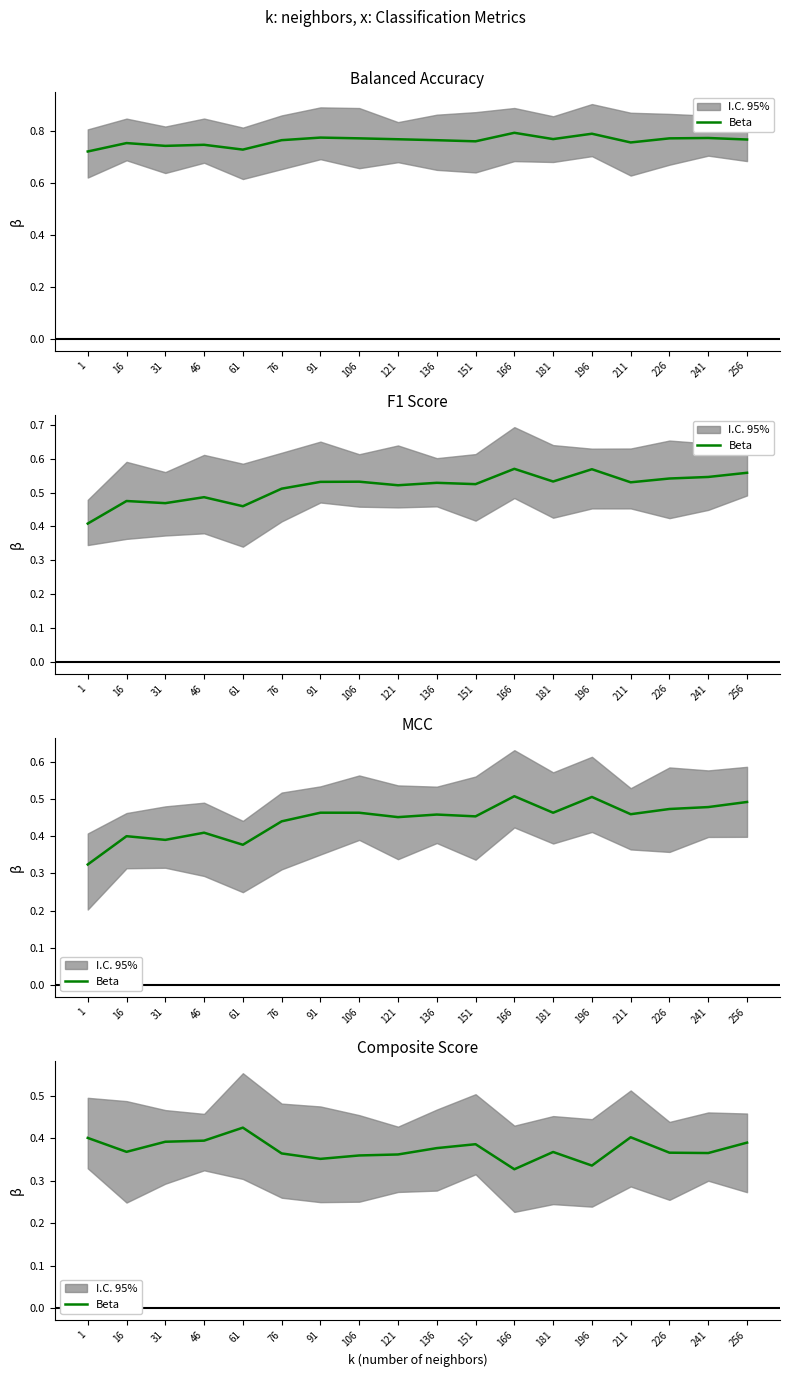

Which label corresponds to the smallest value in the chart?

166